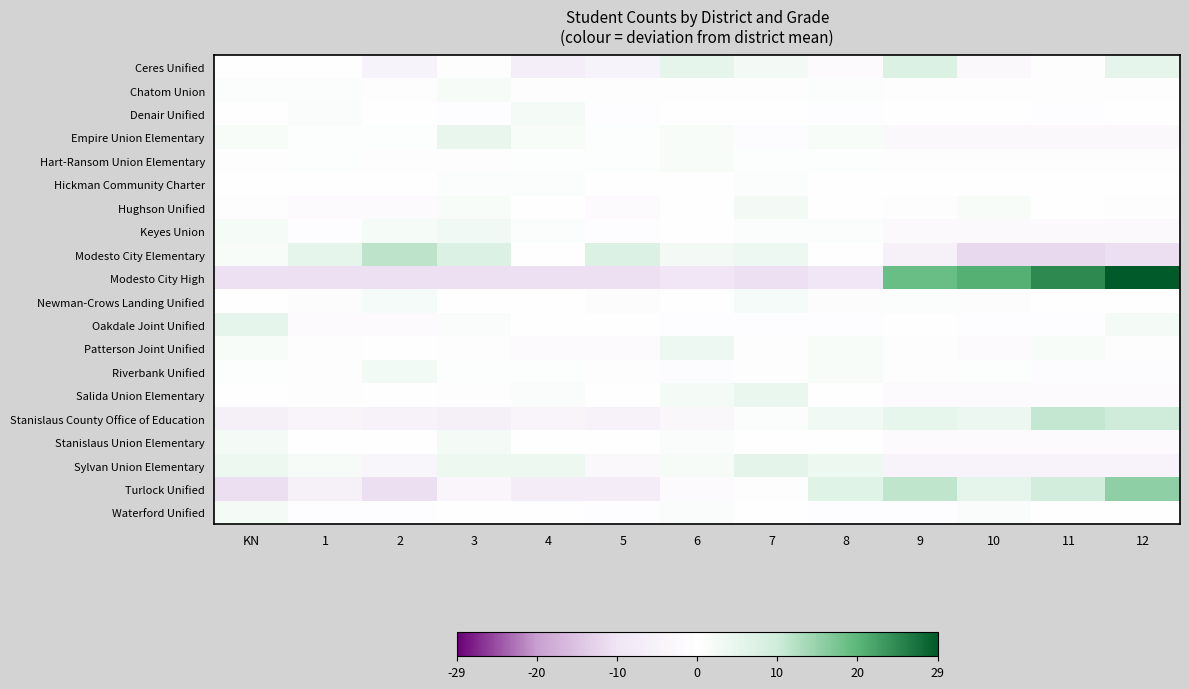

Rank the series at 11 from highest to lowest value.

Modesto City High, Stanislaus County Office of Education, Turlock Unified, Patterson Joint Unified, Hughson Unified, Waterford Unified, Newman-Crows Landing Unified, Hickman Community Charter, Chatom Union, Hart-Ransom Union Elementary, Ceres Unified, Oakdale Joint Unified, Denair Unified, Riverbank Unified, Salida Union Elementary, Stanislaus Union Elementary, Keyes Union, Empire Union Elementary, Sylvan Union Elementary, Modesto City Elementary